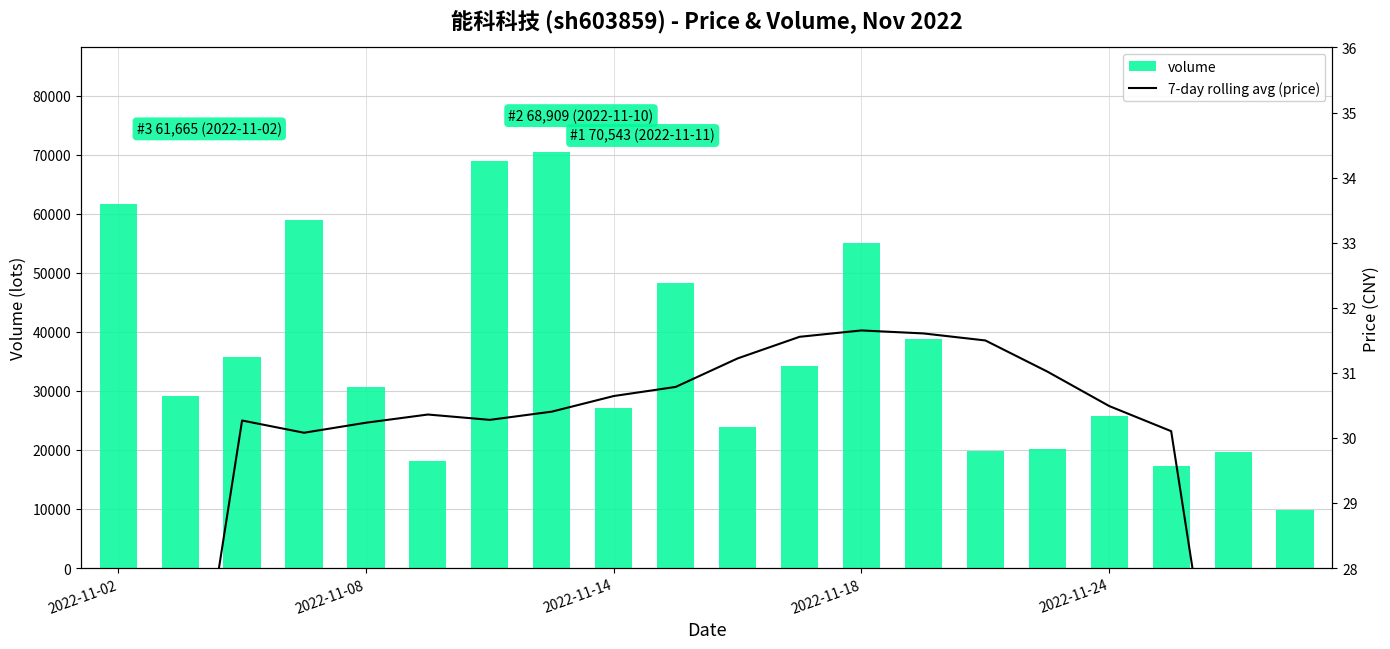

The value of volume at 2022-11-02 is 85013. True or false?

False